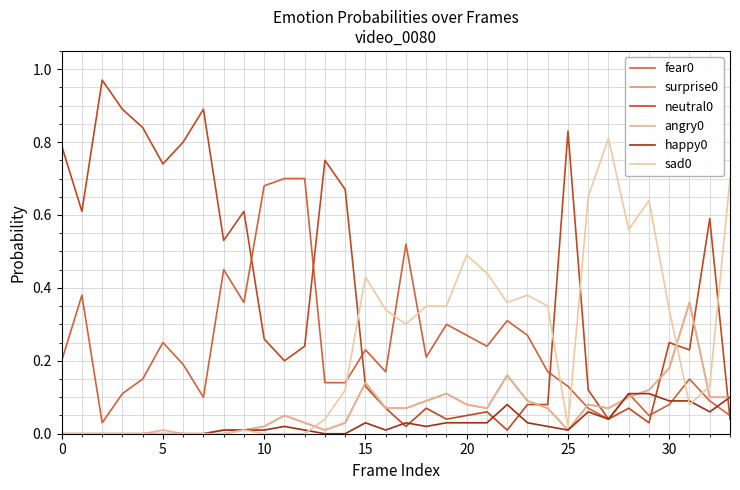

In surprise0, how many points are lower than both neighbors (excluding endpoints)?

4